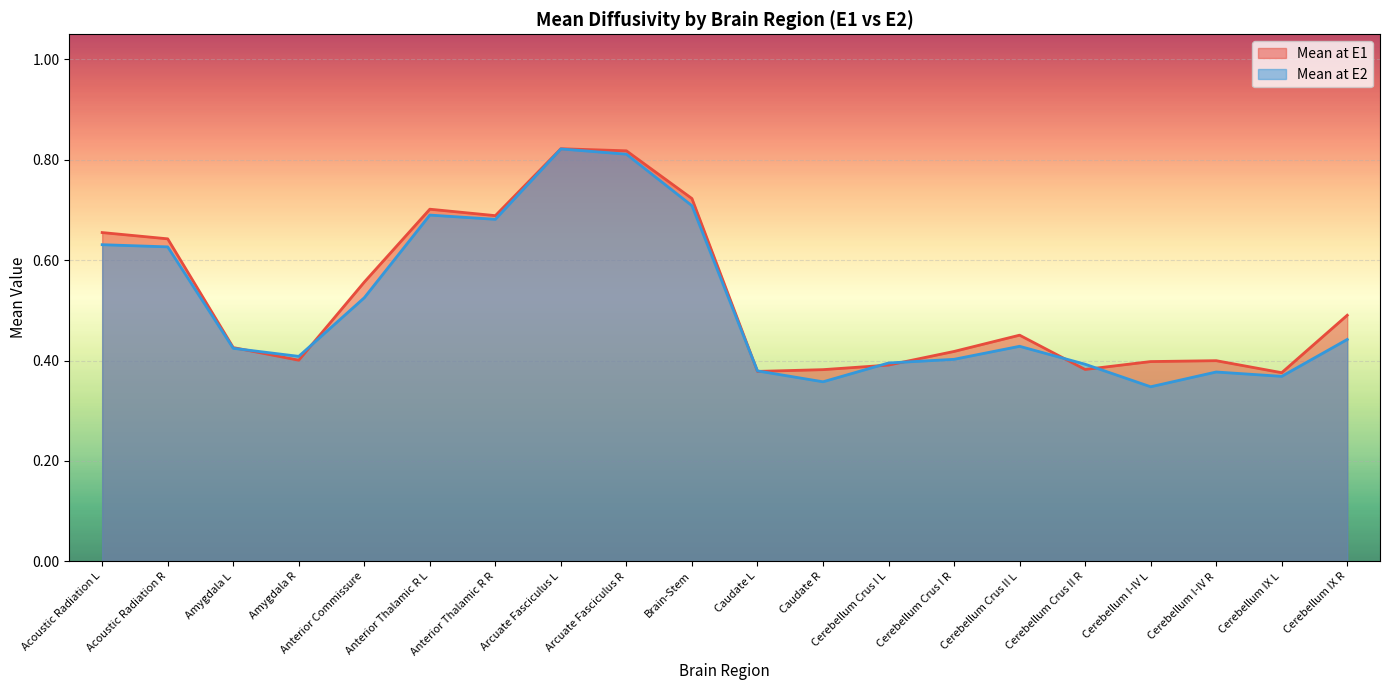

How many lines are shown in the chart?

2